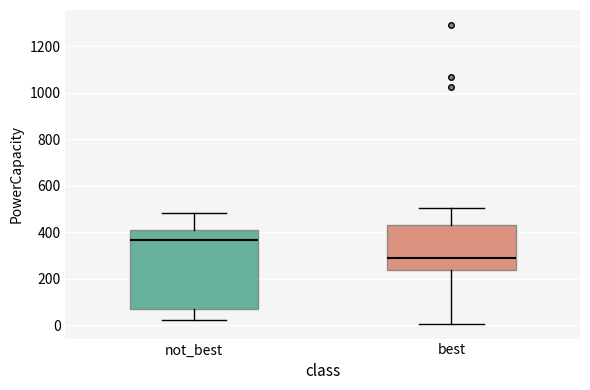

Reading left to right, read every box against the y-axis: the position of its median line, the range the box covers, and the ends of its whiskers. The values are not printed on the chart, so give them approximately, as read against the axis.

not_best: median 360, box 80 to 400, whiskers 20 to 480
best: median 300, box 240 to 440, whiskers 0 to 500